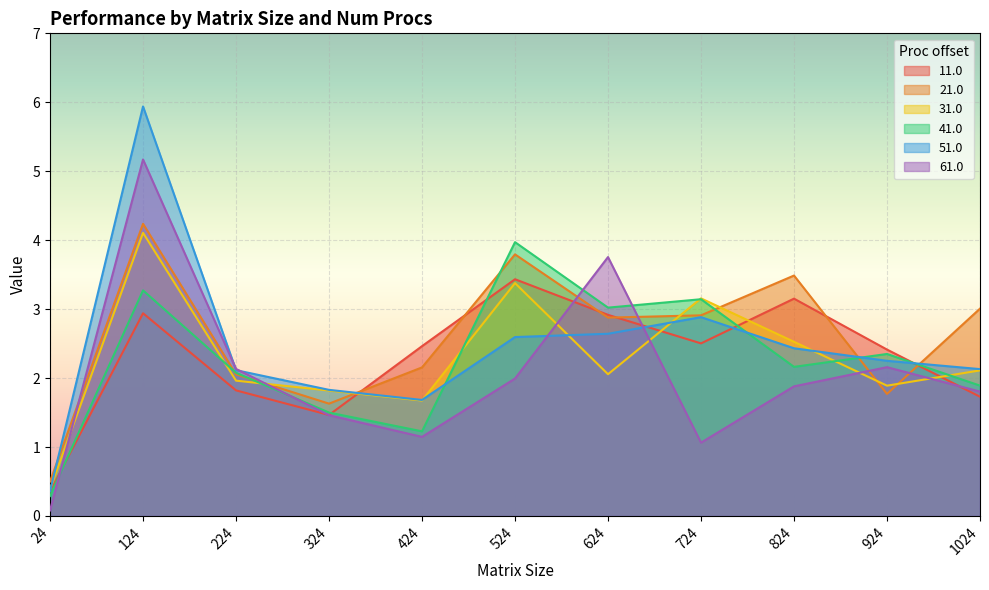

How many times do 61.0 and 51.0 cross each other?

4